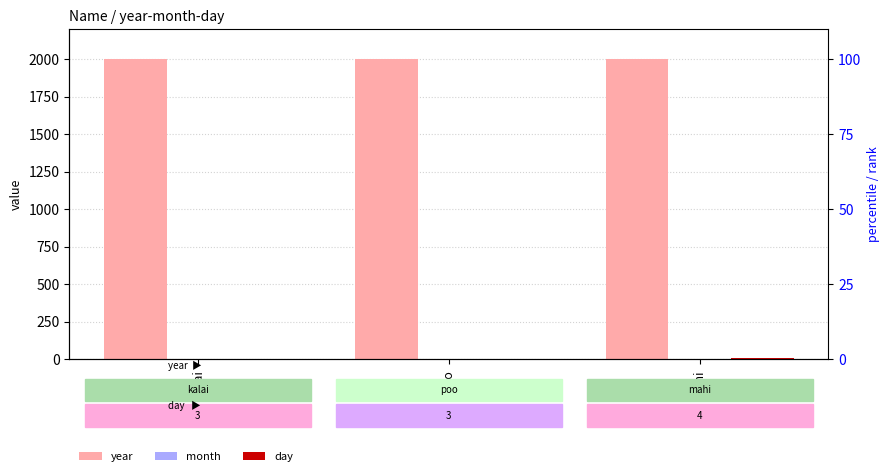

At which category is the sum across all series the highest?

poo